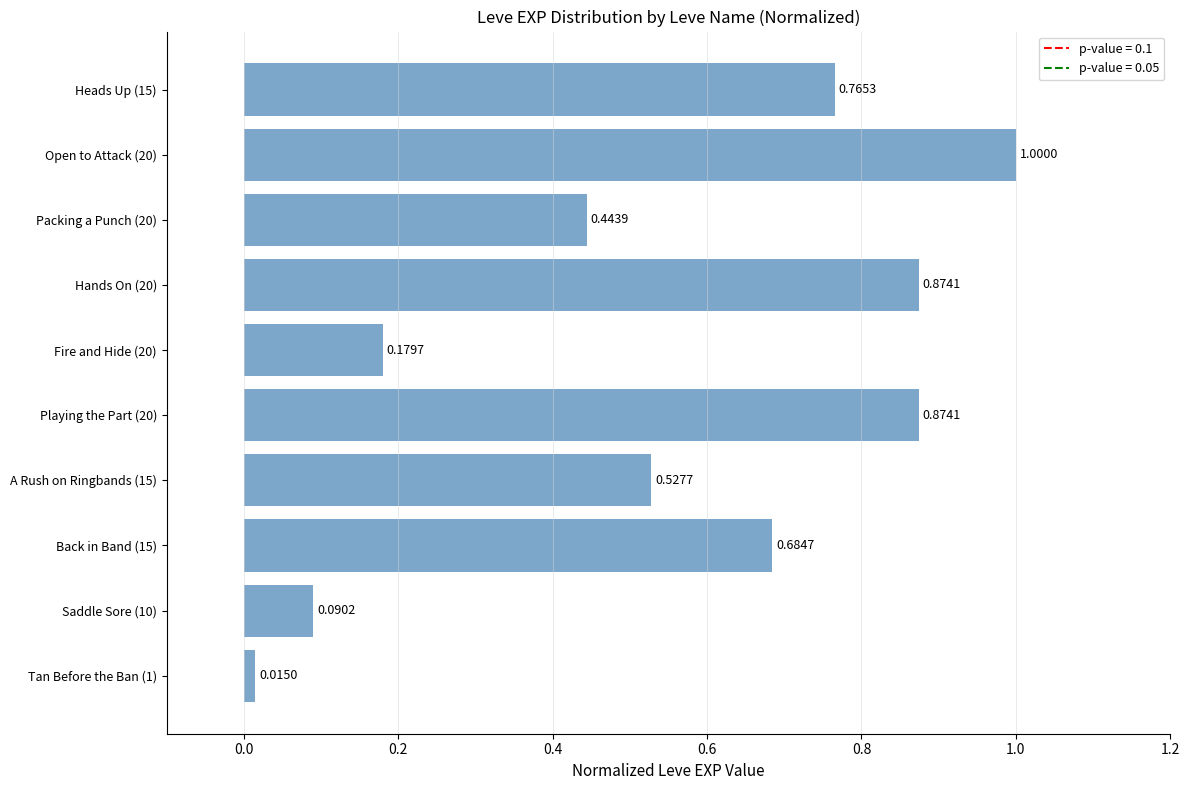

What is the difference between the maximum and minimum values?

1.0